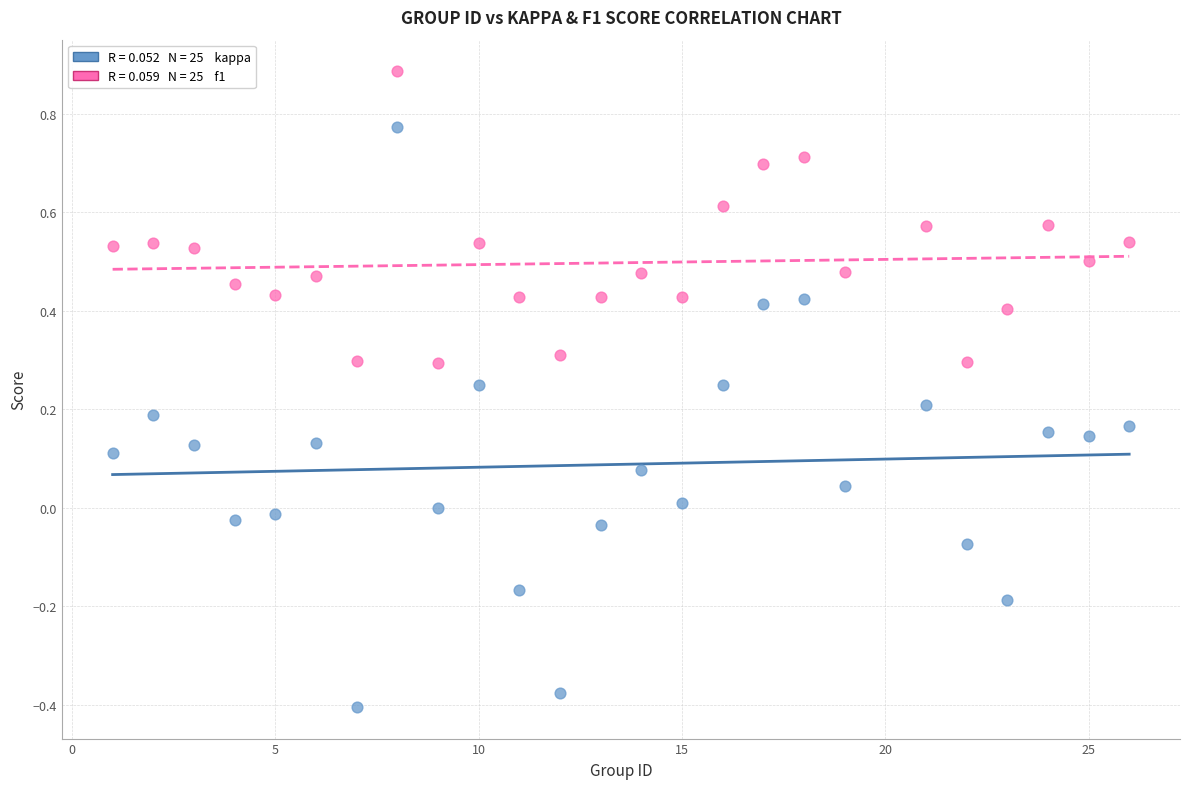

Across all data points, what is the range of Y values (max minus min)?

1.3